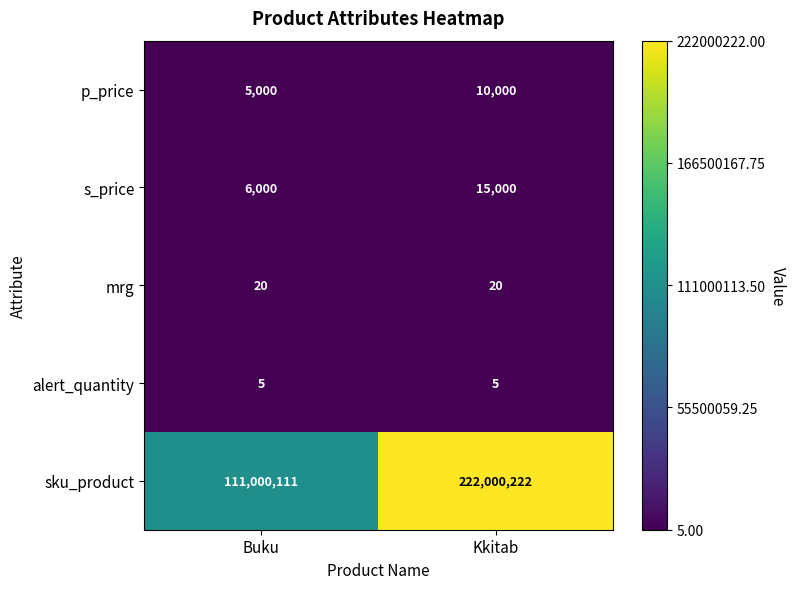

What is the minimum value shown in the chart?

5